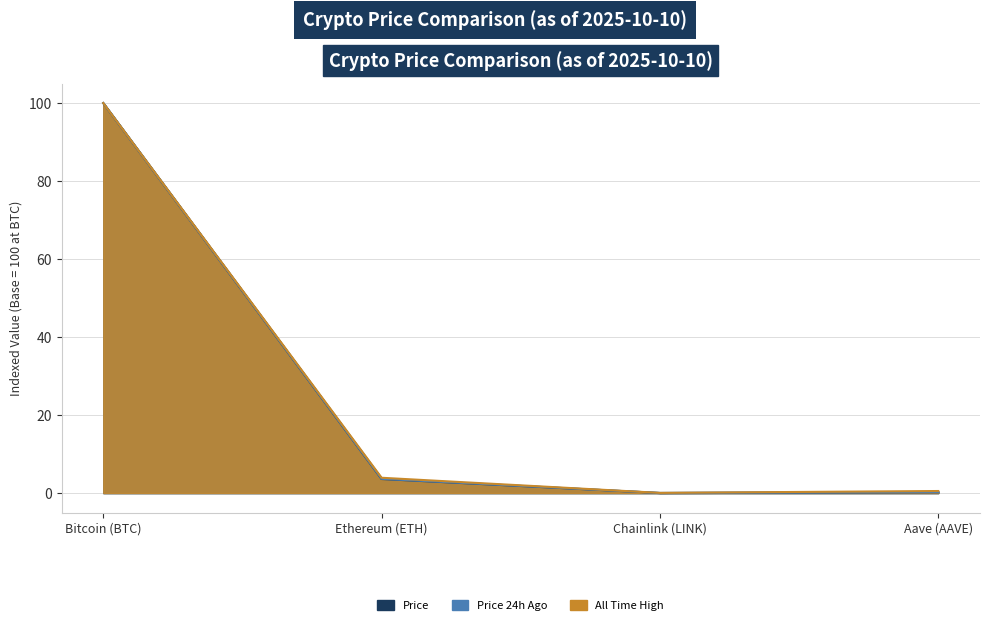

What value does the All Time High series have at Aave (AAVE)?

0.5